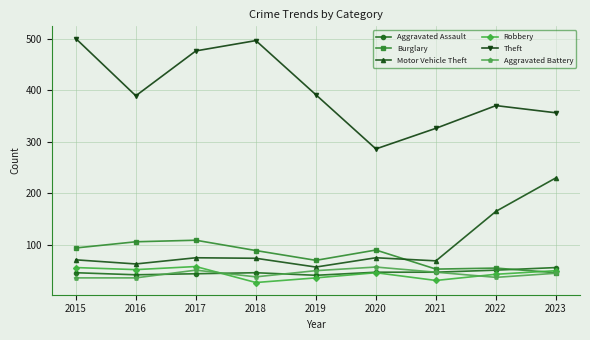

What is the total value across all series at 2020?

601